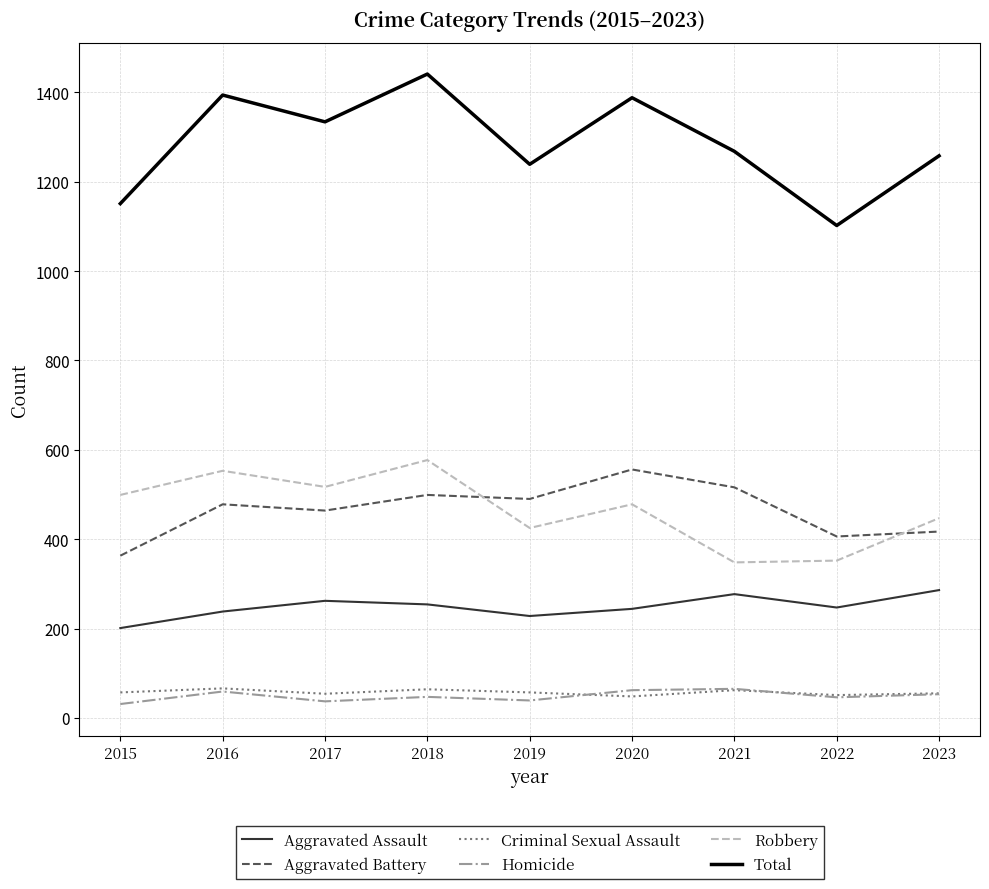

Is this an area chart (filled region under the line)?

No